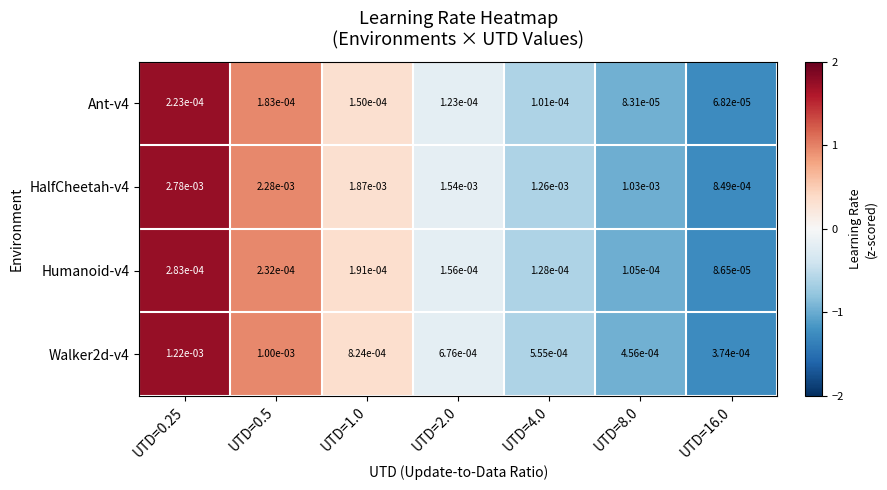

Count the number of data series in this chart.

4